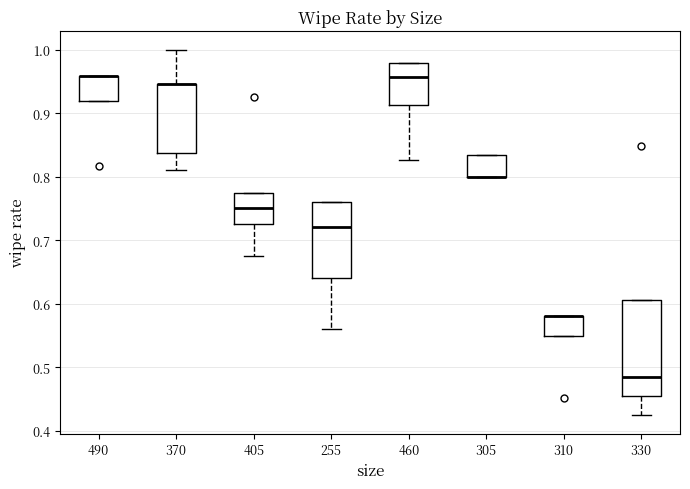

Where is the upper edge of the box at x = 370 on the y-axis? The values are not printed on the chart, so give them approximately, as read against the axis.

0.95